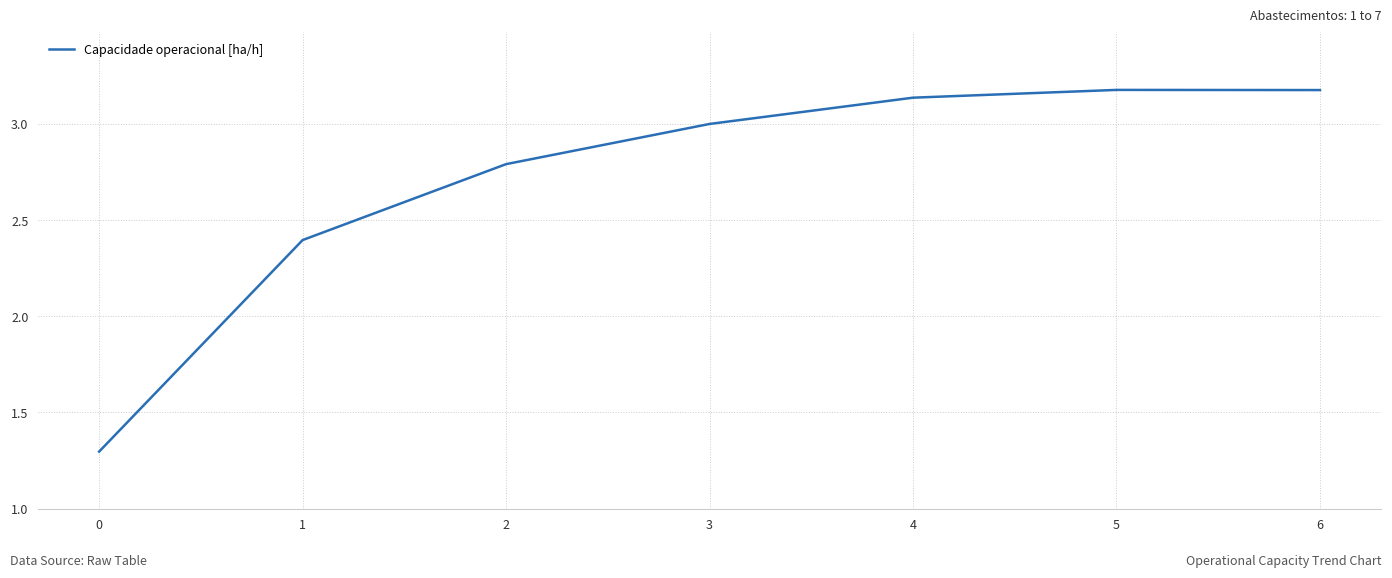

Does the chart display data point markers on the line(s)?

No